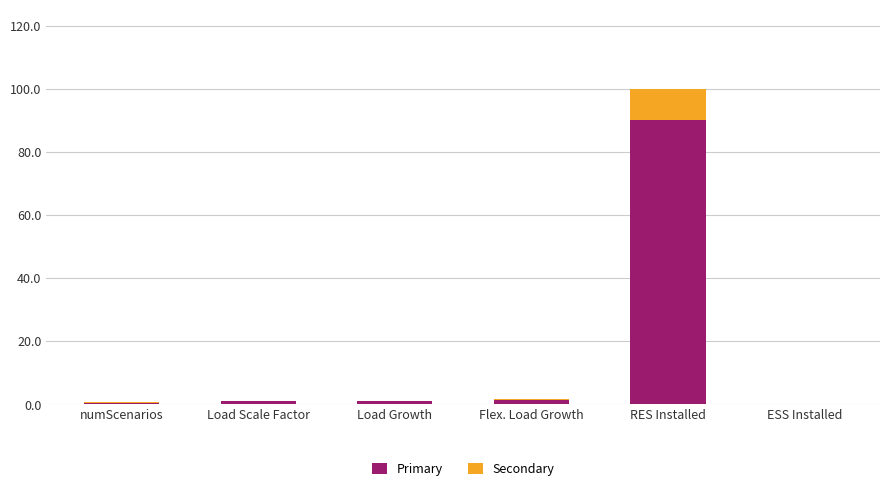

At which category is the sum across all series the highest?

RES Installed